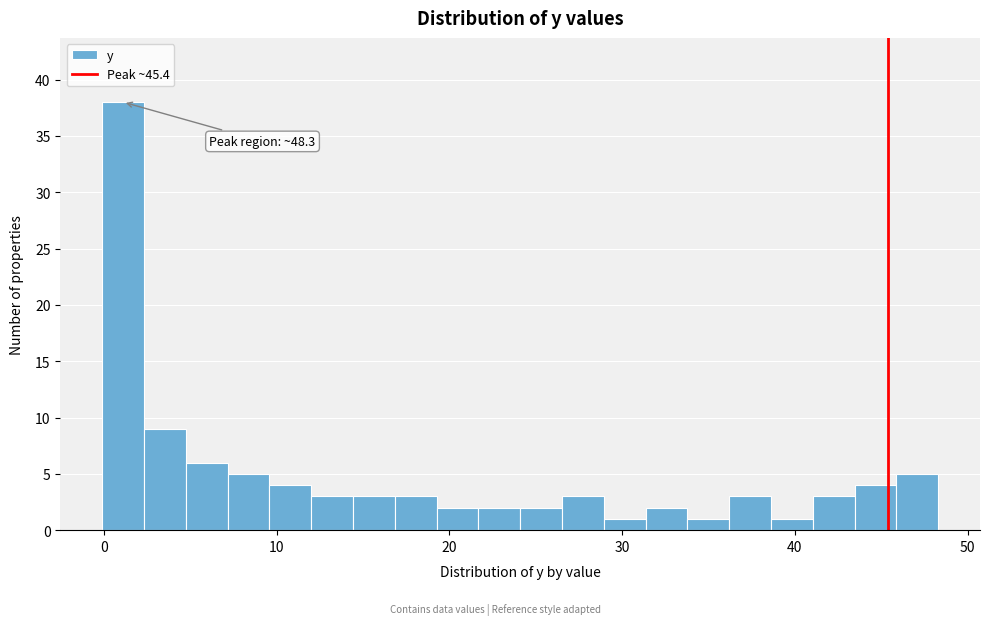

Read against the x-axis, roughly where is the centre of the tallest bar?

1